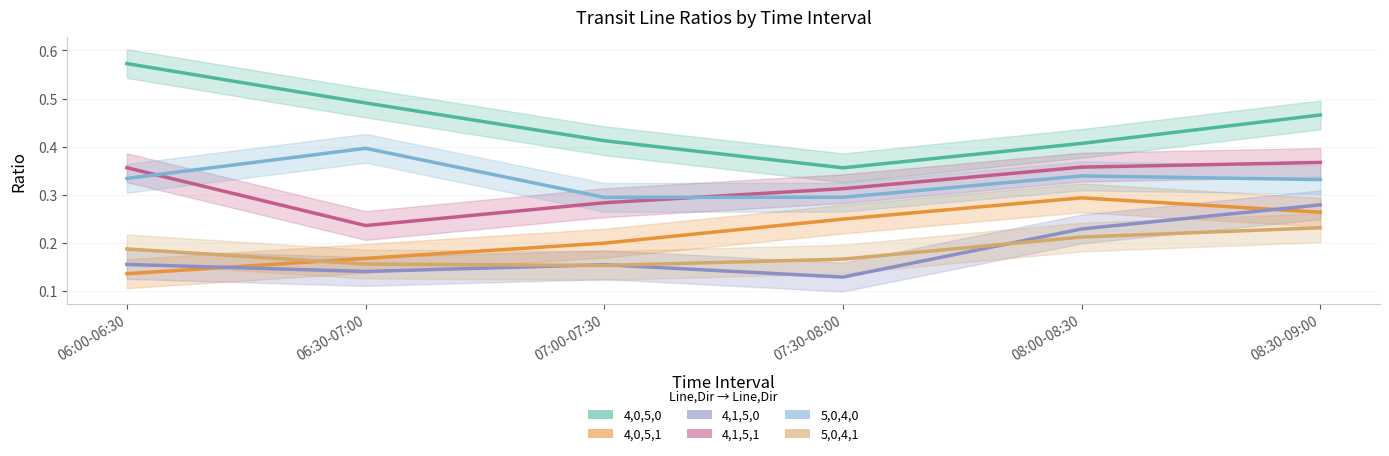

What is the difference between the highest and lowest values at 06:00-06:30?

0.4